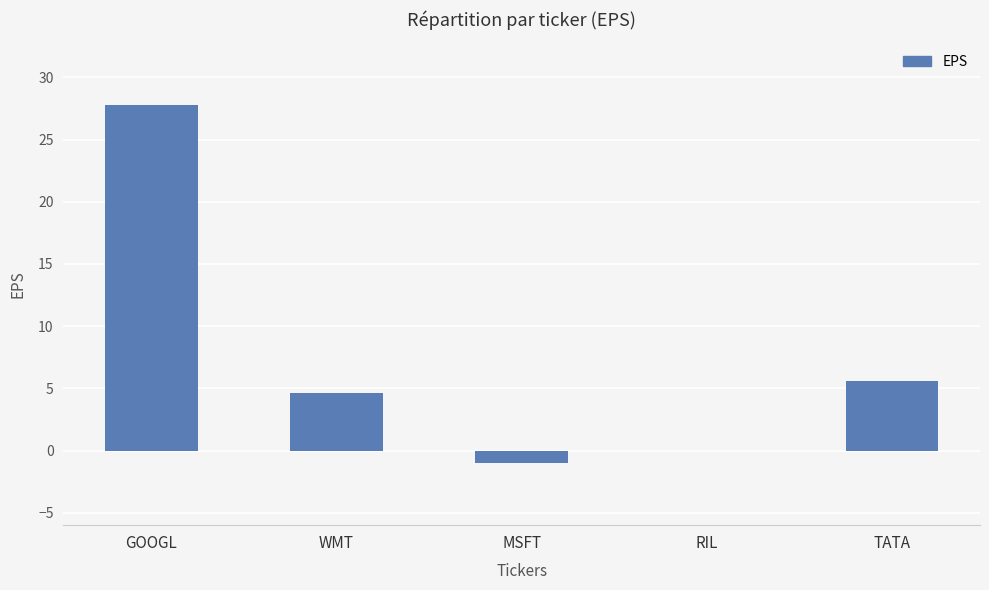

What is the sum of all values?

37.0